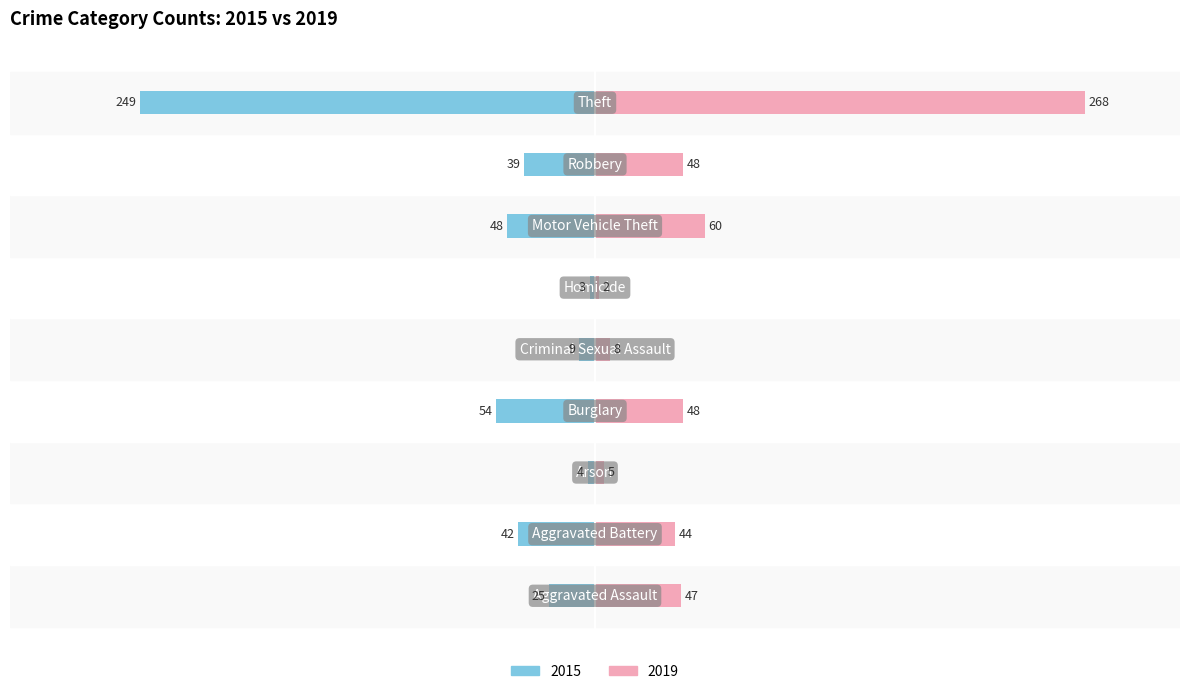

Are the bars horizontal?

Yes